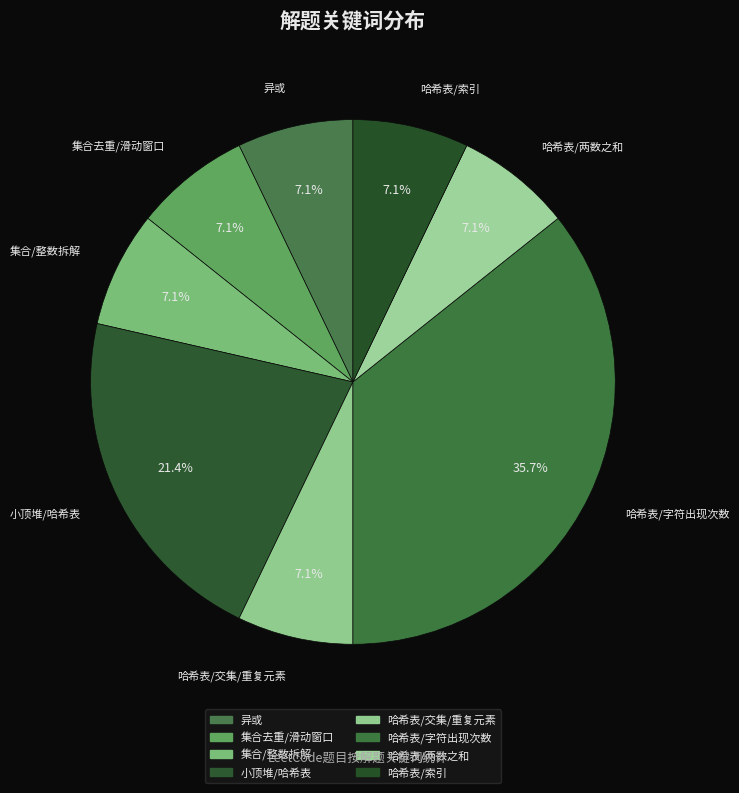

What is the change in value from 异或 to 小顶堆/哈希表?

+2